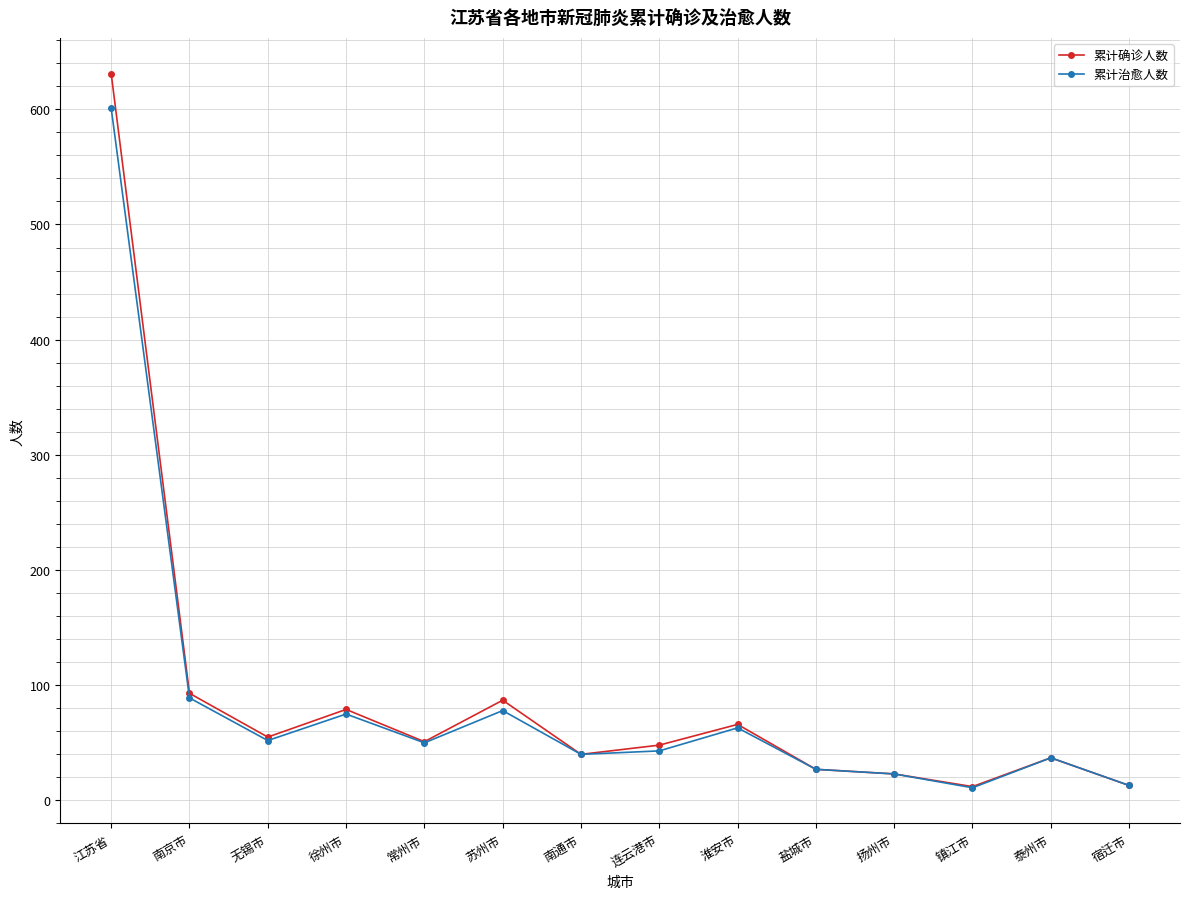

Is it true that 累计确诊人数 equals 631 at 江苏省?

True